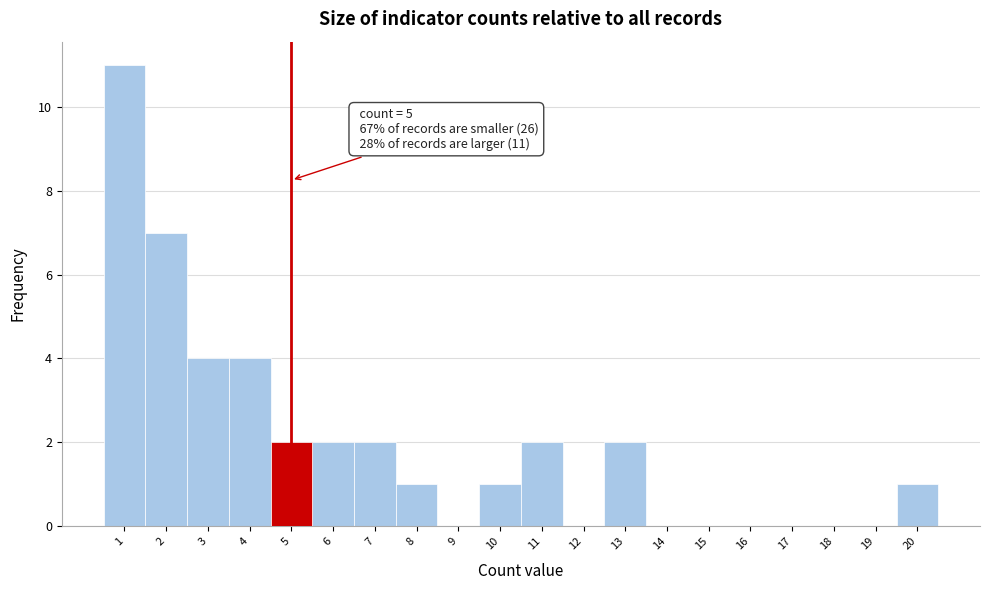

Which range on the x-axis has the tallest bar?

0.5 to 1.5